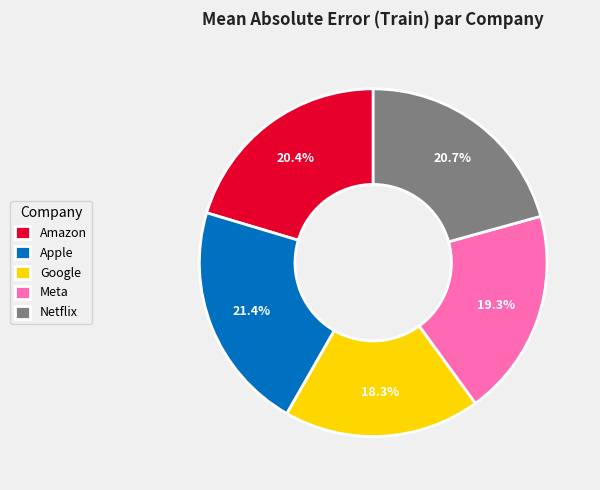

Do Meta and Netflix together represent more than half of the pie?

No